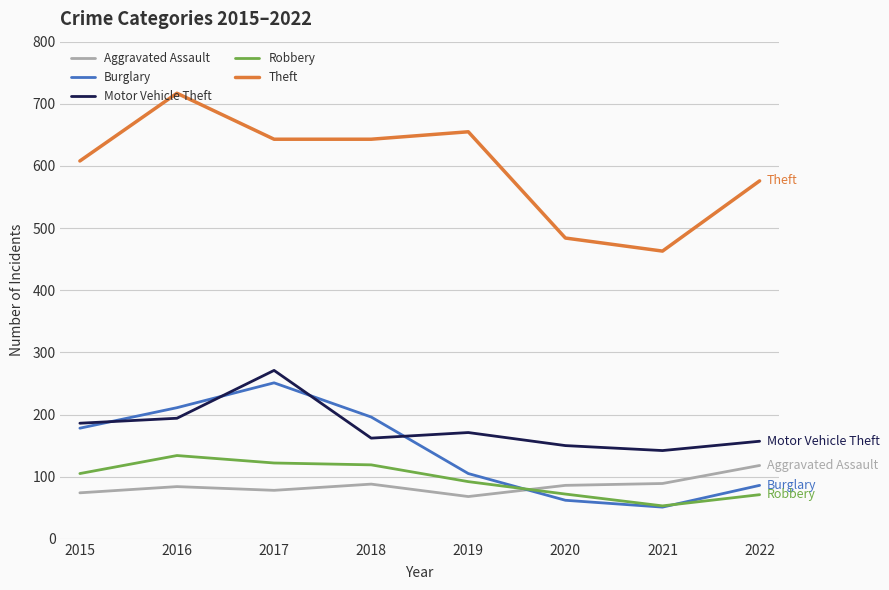

What is the approximate value of Aggravated Assault at 2021?

89